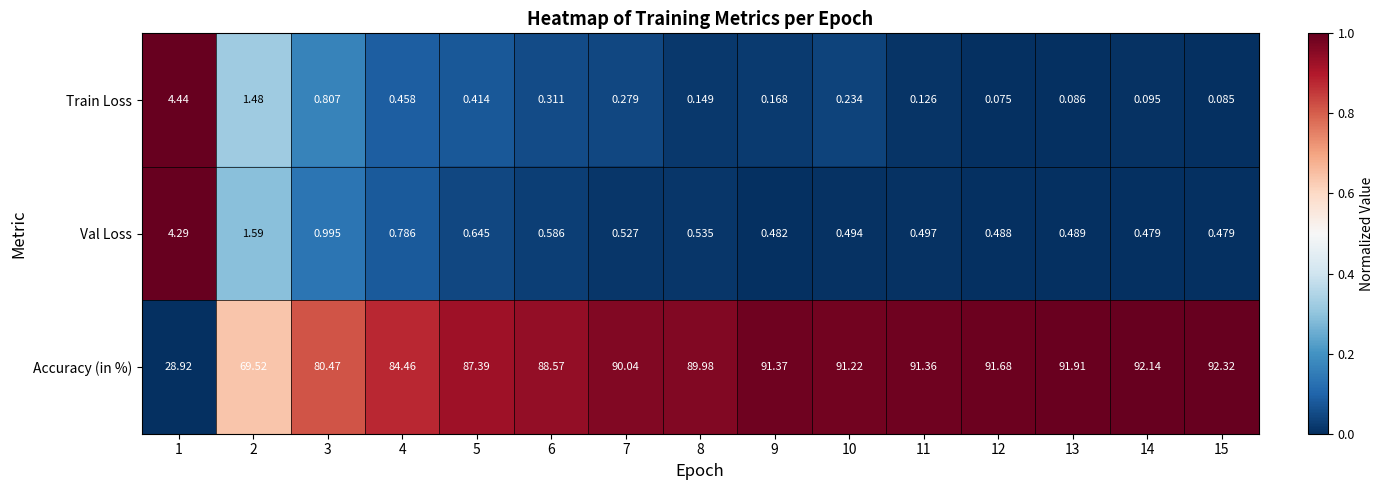

Is the value of Accuracy (in %) at 10 greater than the value of Val Loss at 13?

Yes